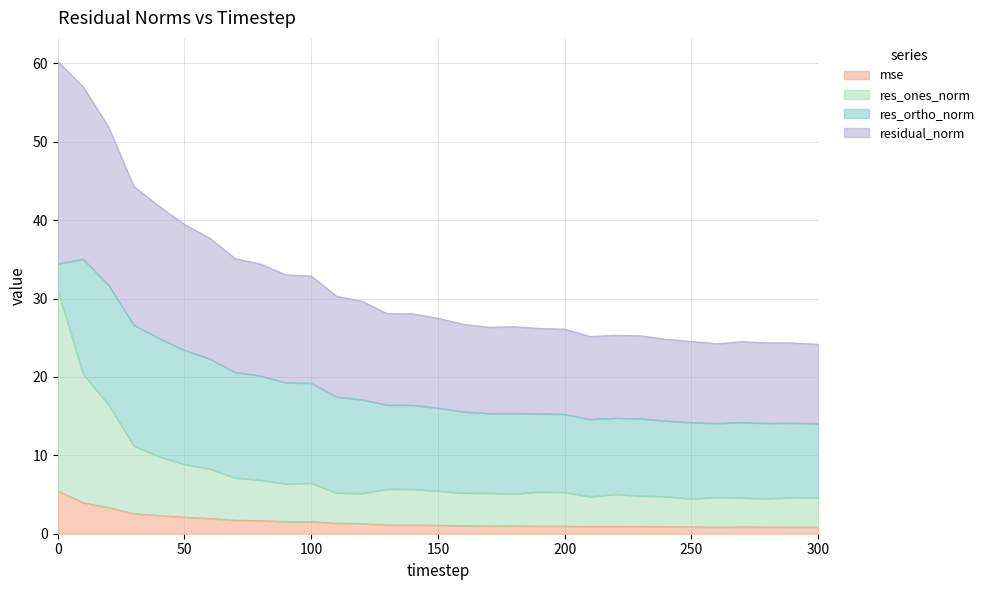

What is the spread (max minus min) of values at 20?

48.6